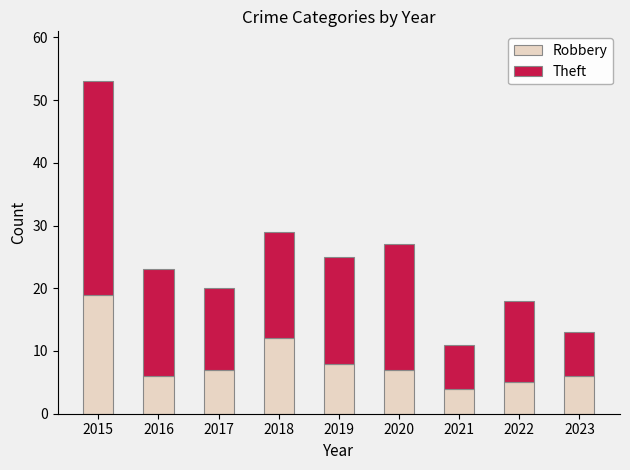

What is the sum of the Robbery values at 2023 and 2020?

13